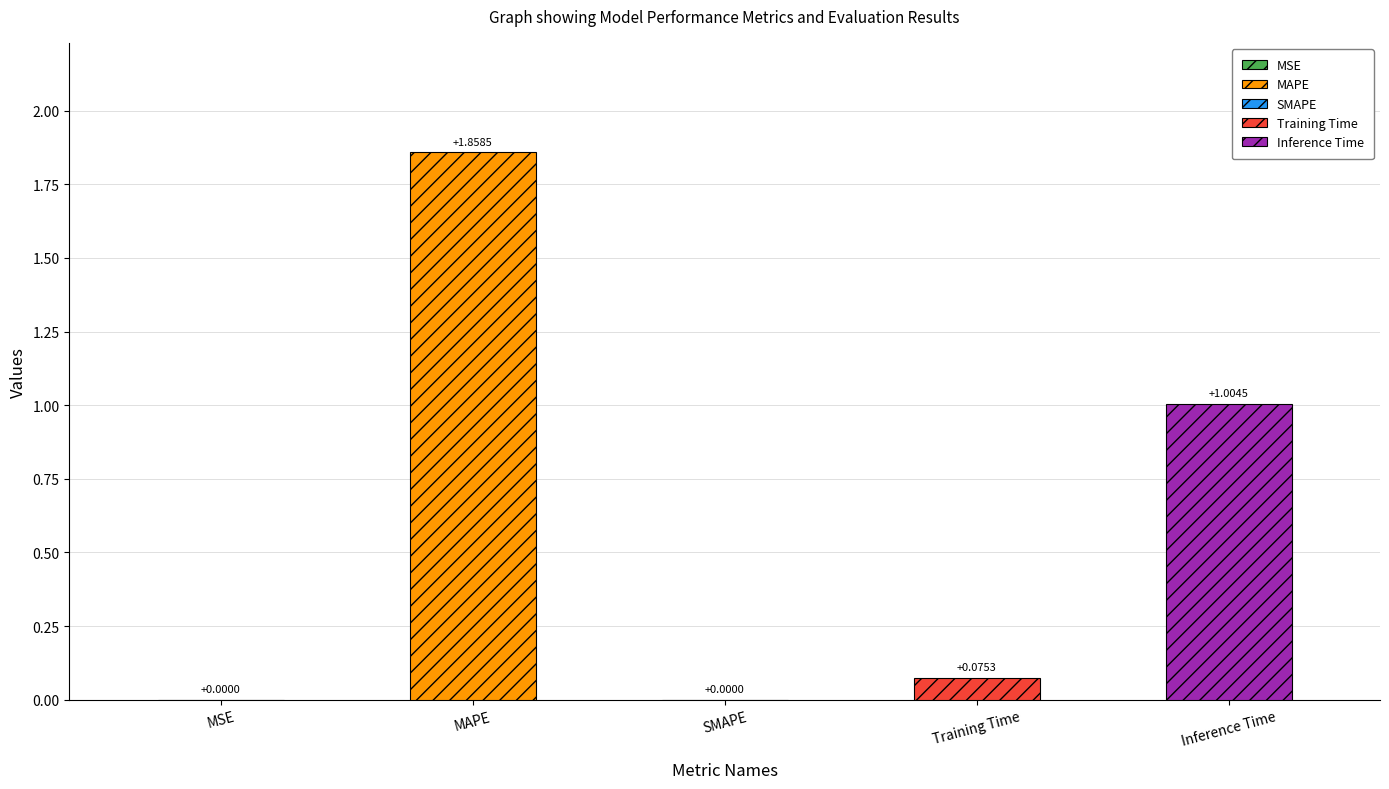

What is the difference between the maximum and minimum values?

1.9